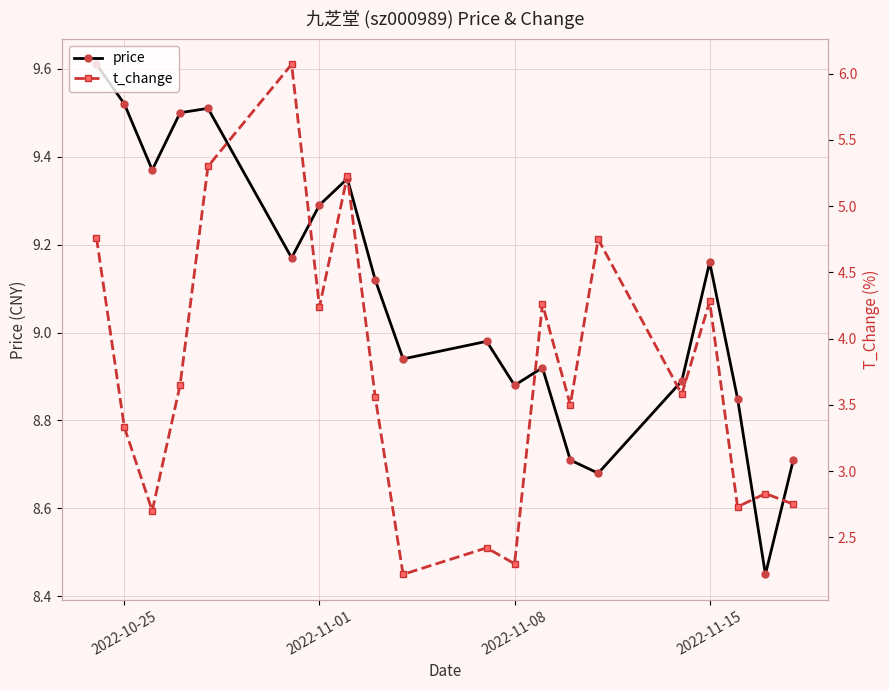

Does the chart have visible grid lines?

Yes